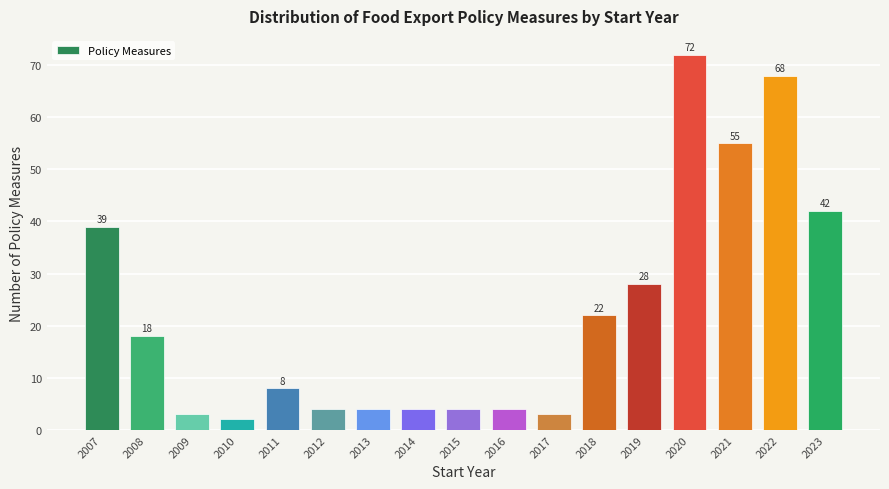

Reading left to right, list all the values displayed in this chart.

39	18	3	2	8	4	4	4	4	4	3	22	28	72	55	68	42